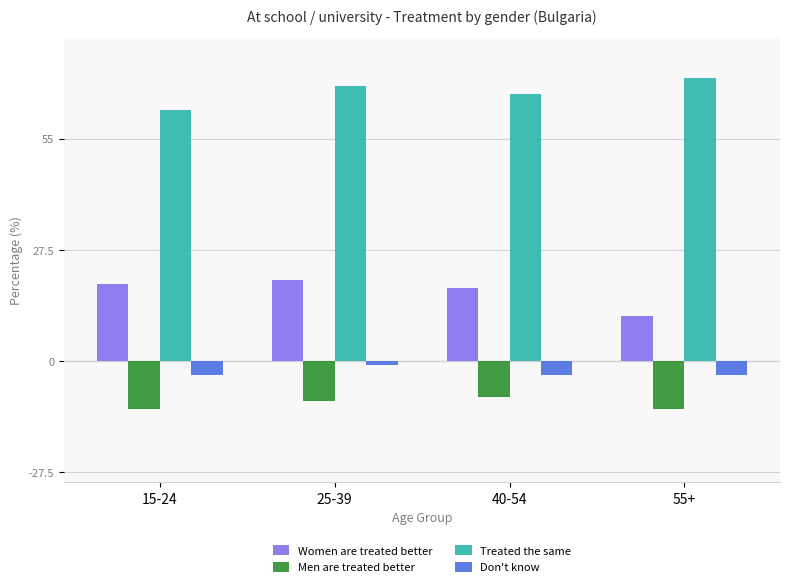

What is the lowest value of the Don't know series?

-3.5